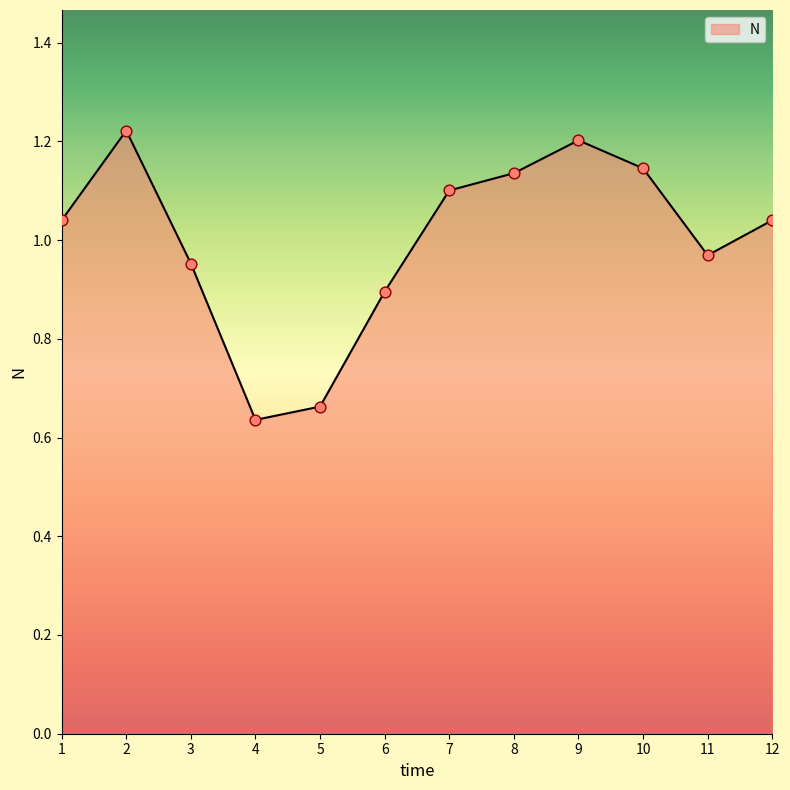

Between 8 and 1, which is larger?

8